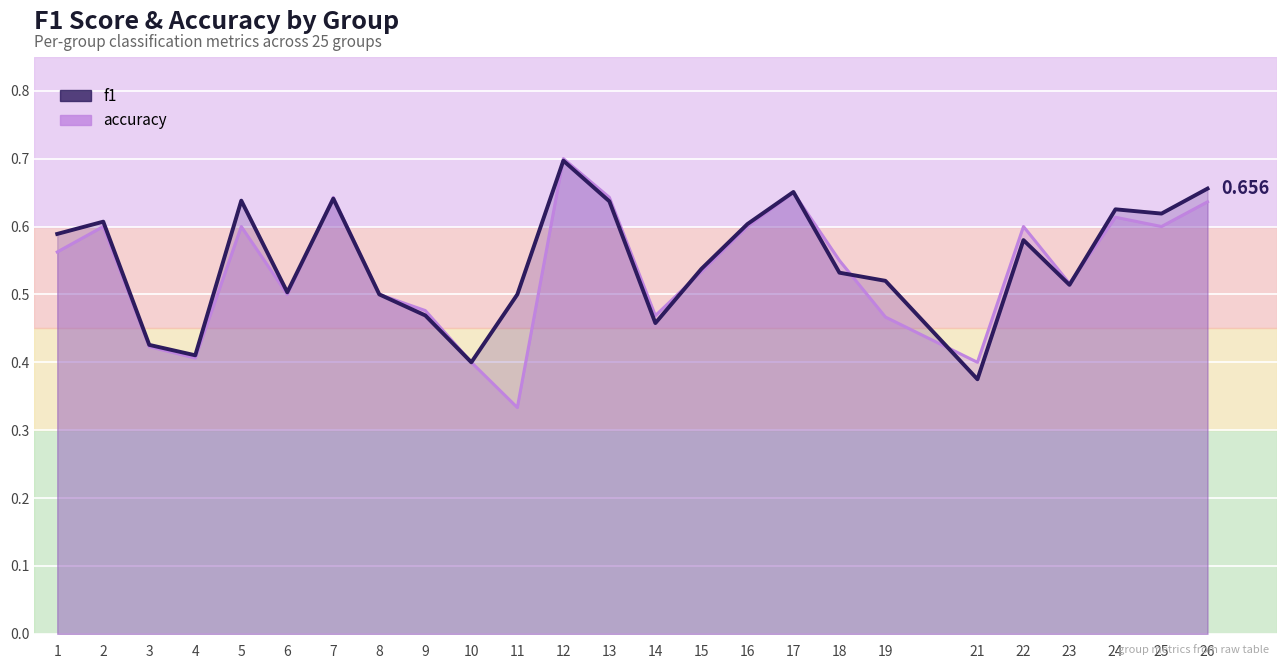

Reading left to right, extract all data points from this chart.

f1: 0.6	0.6	0.4	0.4	0.6	0.5	0.6	0.5	0.5	0.4	0.5	0.7	0.6	0.5	0.5	0.6	0.7	0.5	0.5	0.4	0.6	0.5	0.6	0.6	0.7
accuracy: 0.6	0.6	0.4	0.4	0.6	0.5	0.6	0.5	0.5	0.4	0.3	0.7	0.6	0.5	0.5	0.6	0.7	0.6	0.5	0.4	0.6	0.5	0.6	0.6	0.6